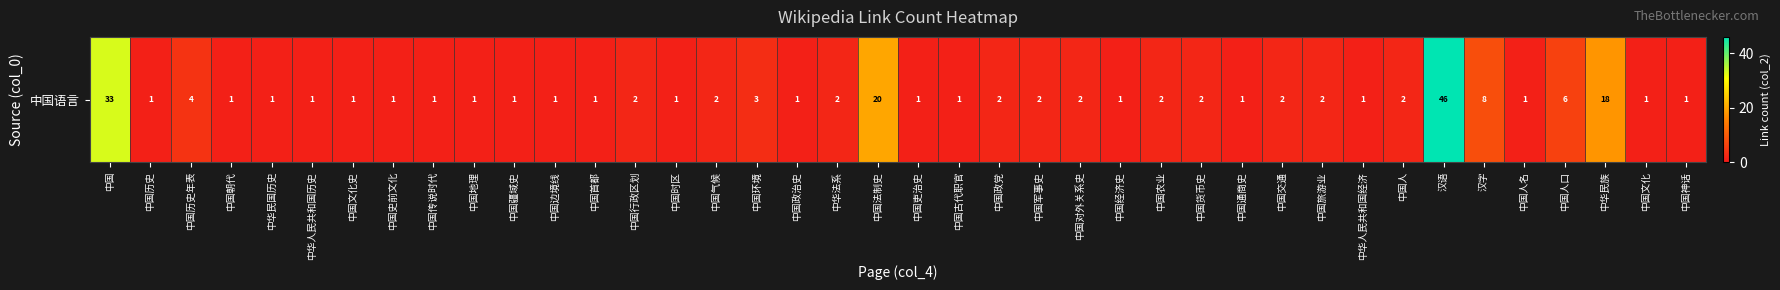

What is the change in value from 汉语 to 汉字?

-38